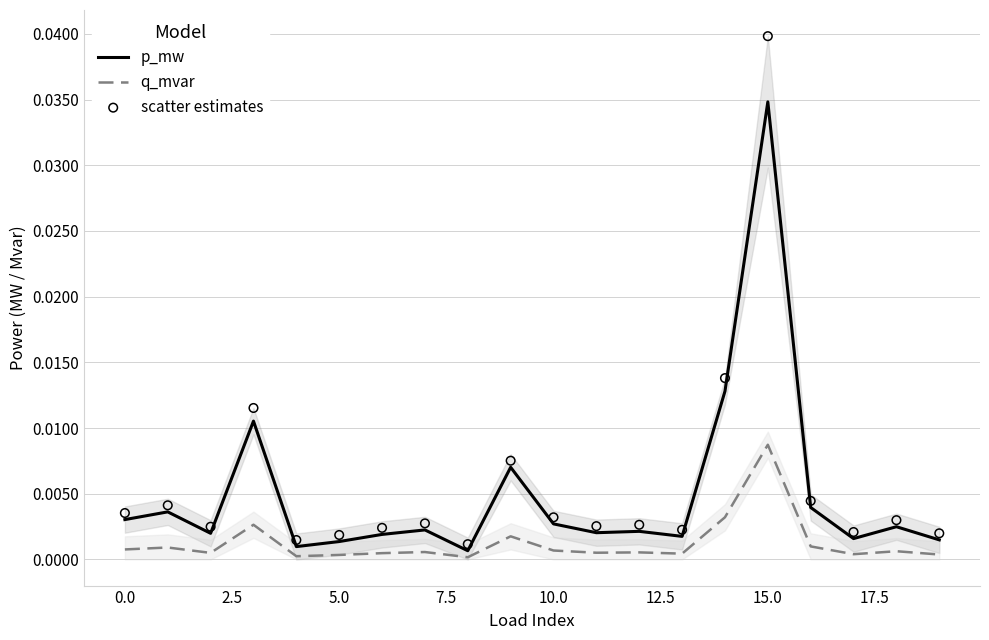

Which series has the largest Y range (max minus min)?

scatter estimates